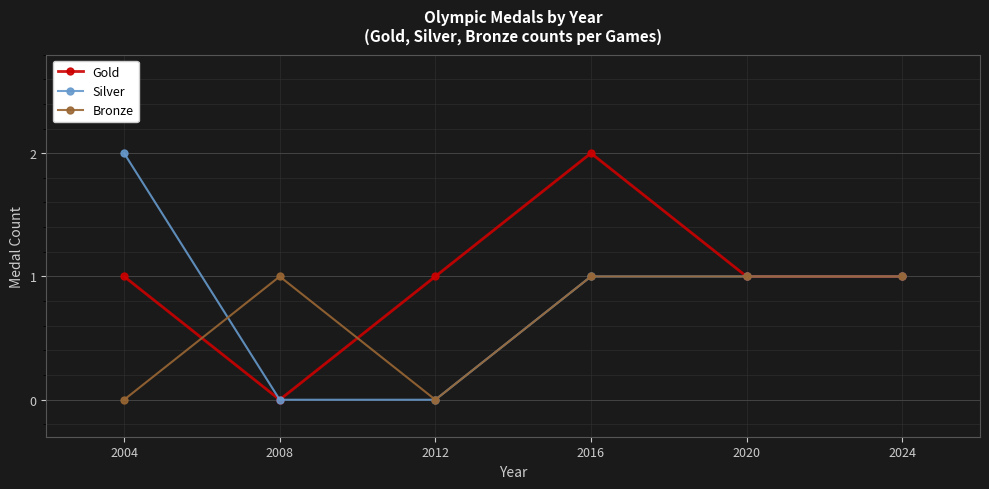

At which category does Bronze reach its first local valley?

2012